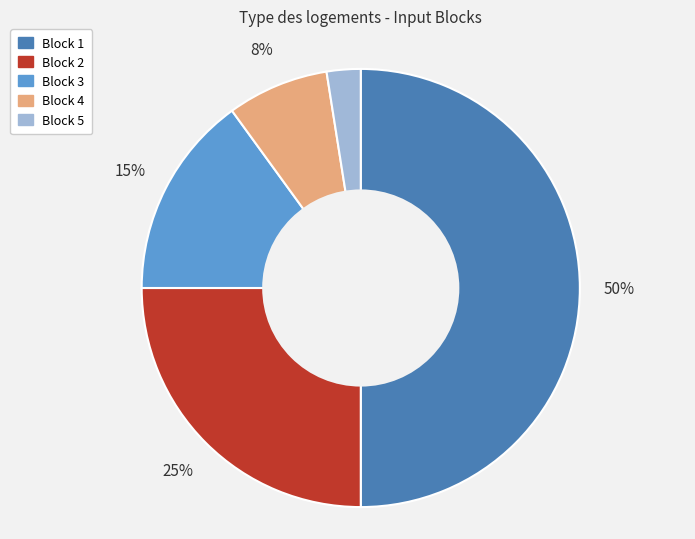

Rank the categories by value from lowest to highest.

Block 5, Block 4, Block 3, Block 2, Block 1